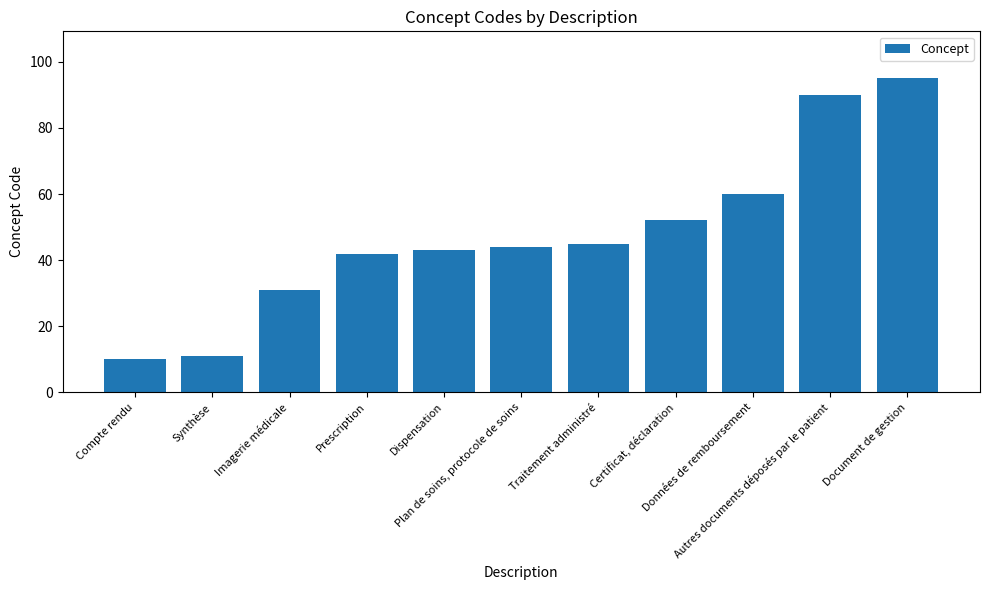

Which category has the lowest value across all series?

Compte rendu